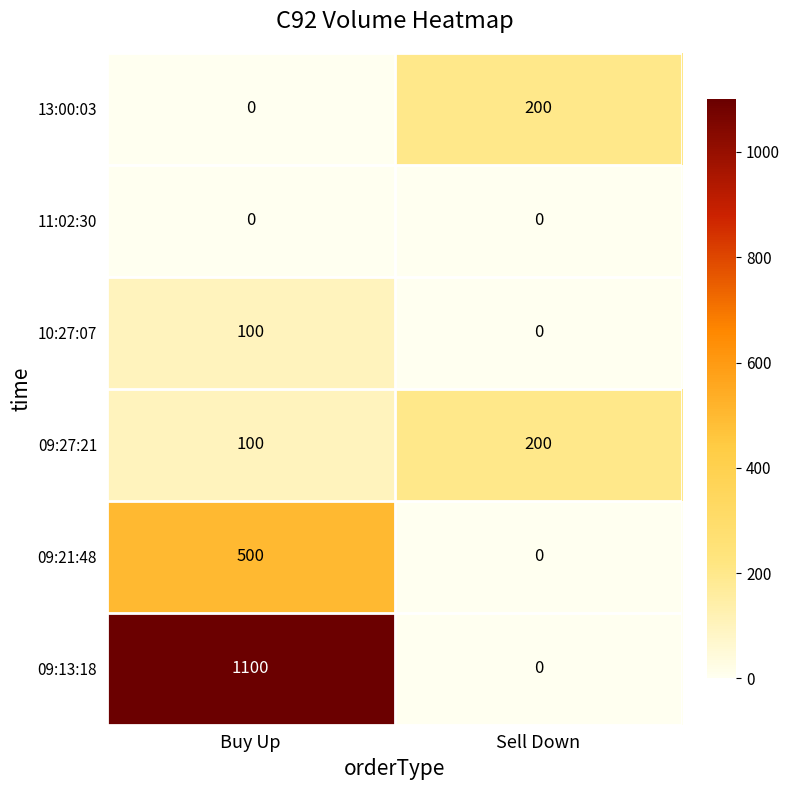

Which series has the largest total across all categories?

09:13:18